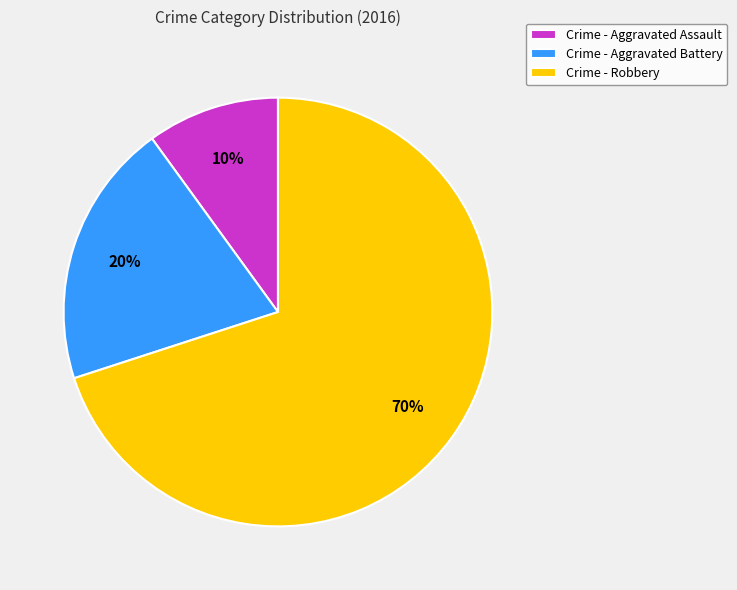

How many segments does this pie chart have?

3